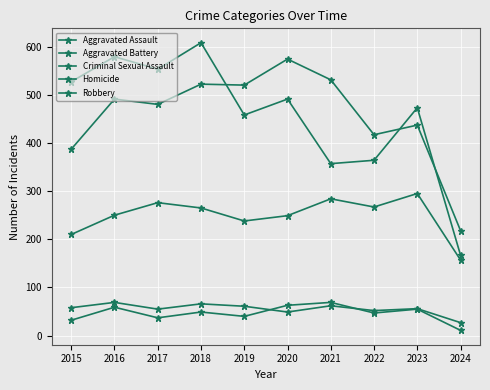

How many lines are shown in the chart?

5